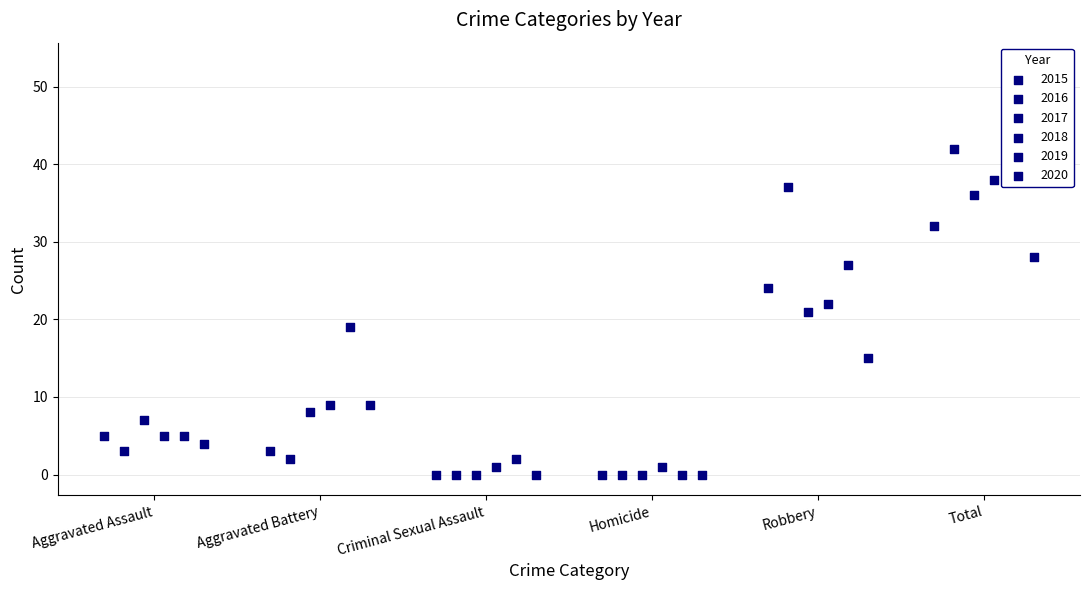

What is the total value across all series at Aggravated Assault?

29